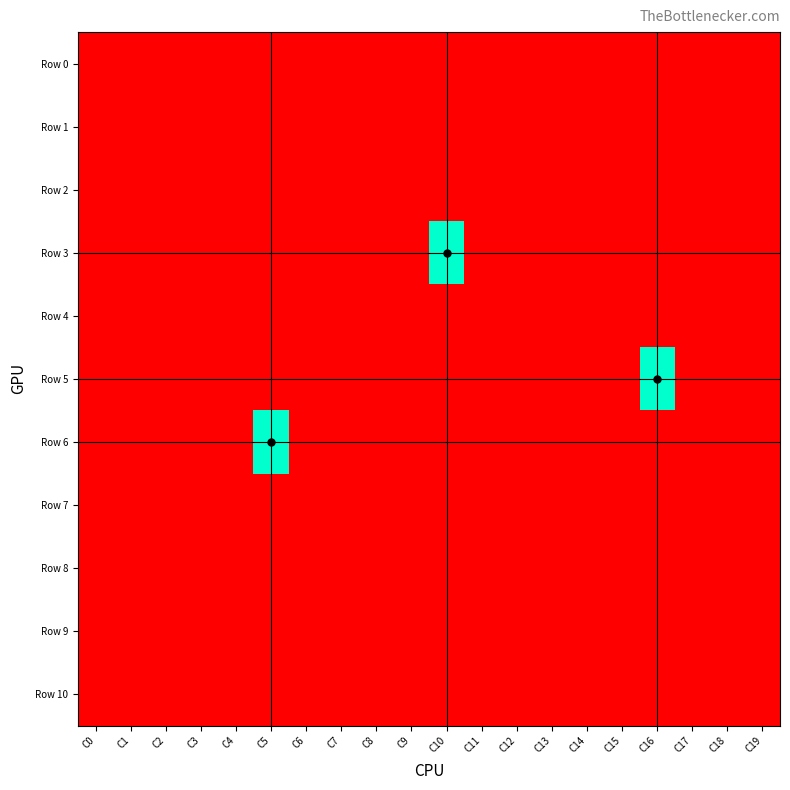

How many distinct data groups are displayed?

11